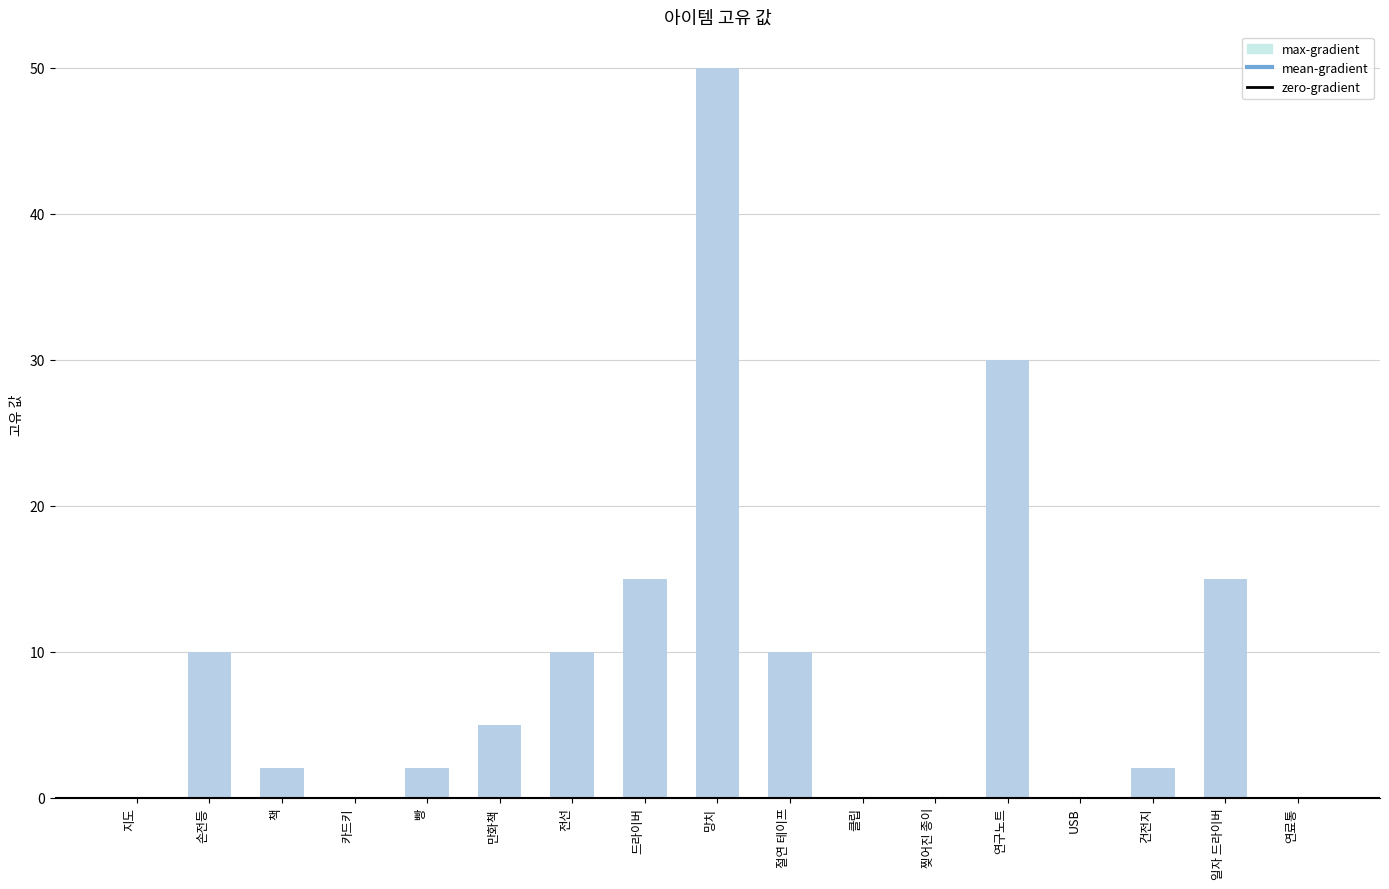

Which category has the highest value across all series?

망치